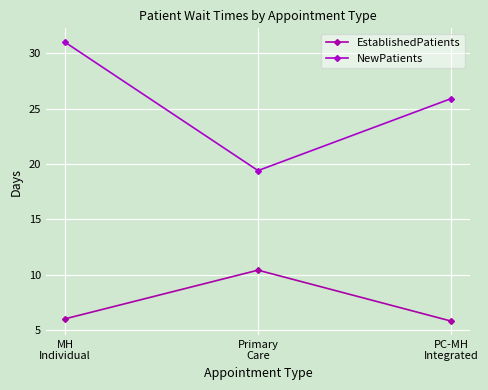

List the series in order of their overall mean, lowest first.

EstablishedPatients, NewPatients